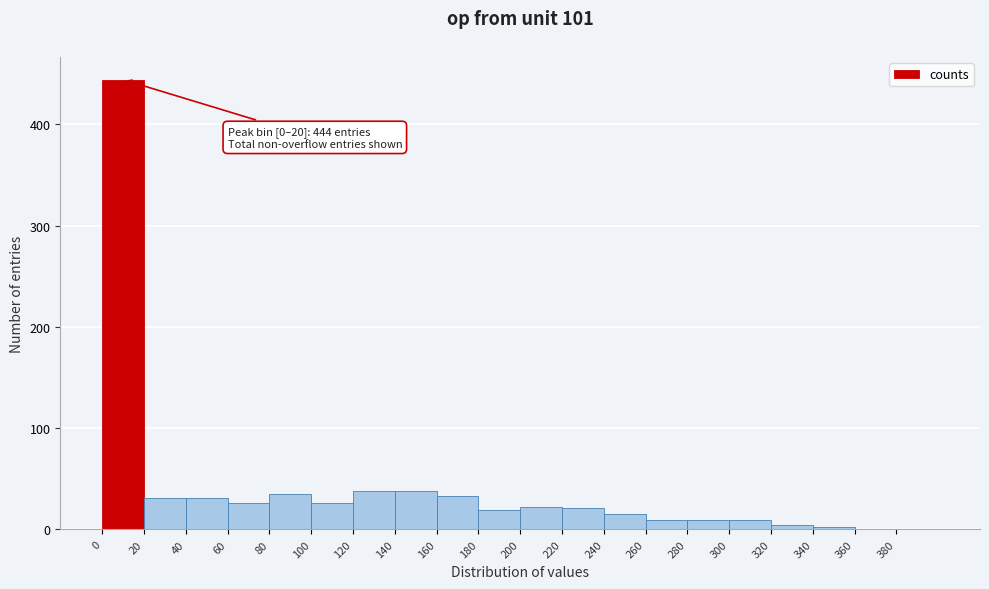

Over which range of the x-axis is the bar tallest?

0 to 20